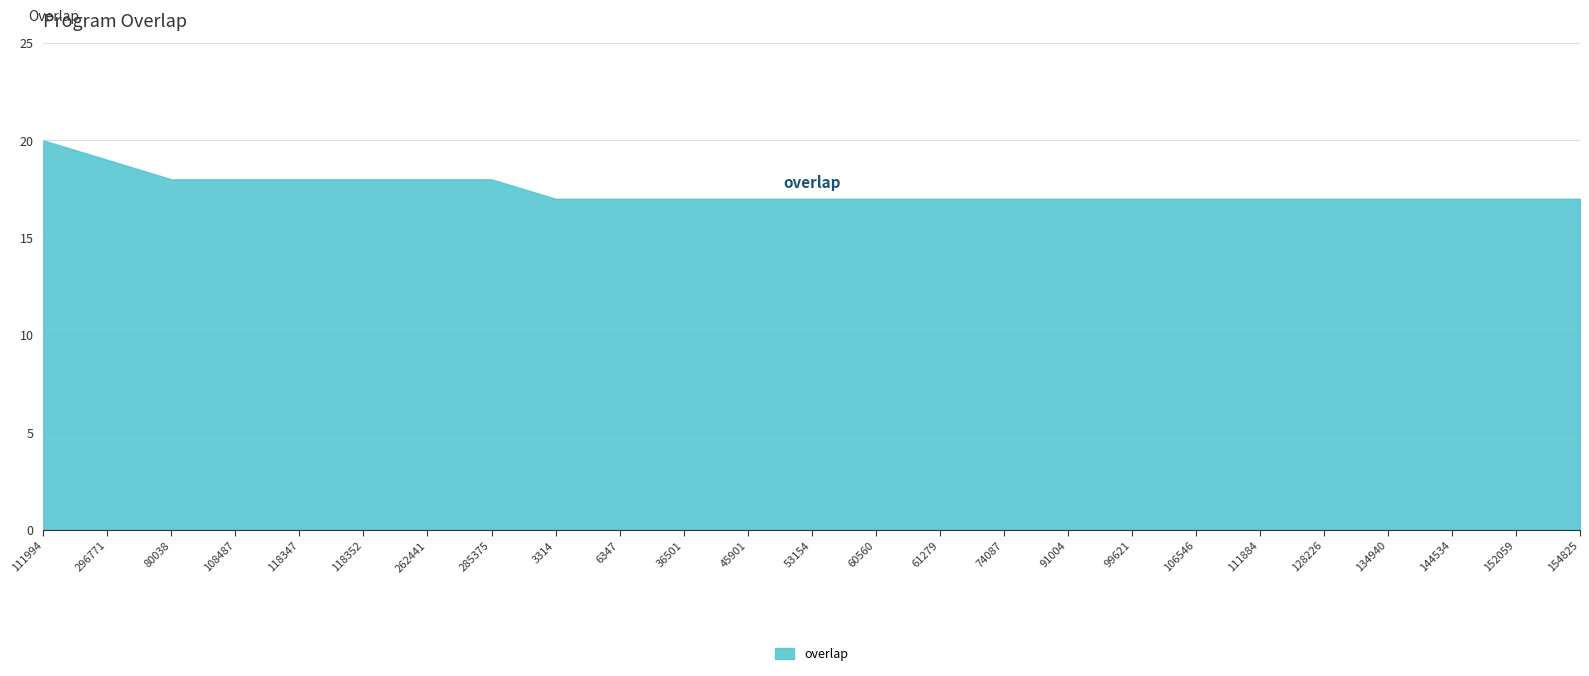

Between 106546 and 80038, which is larger?

80038